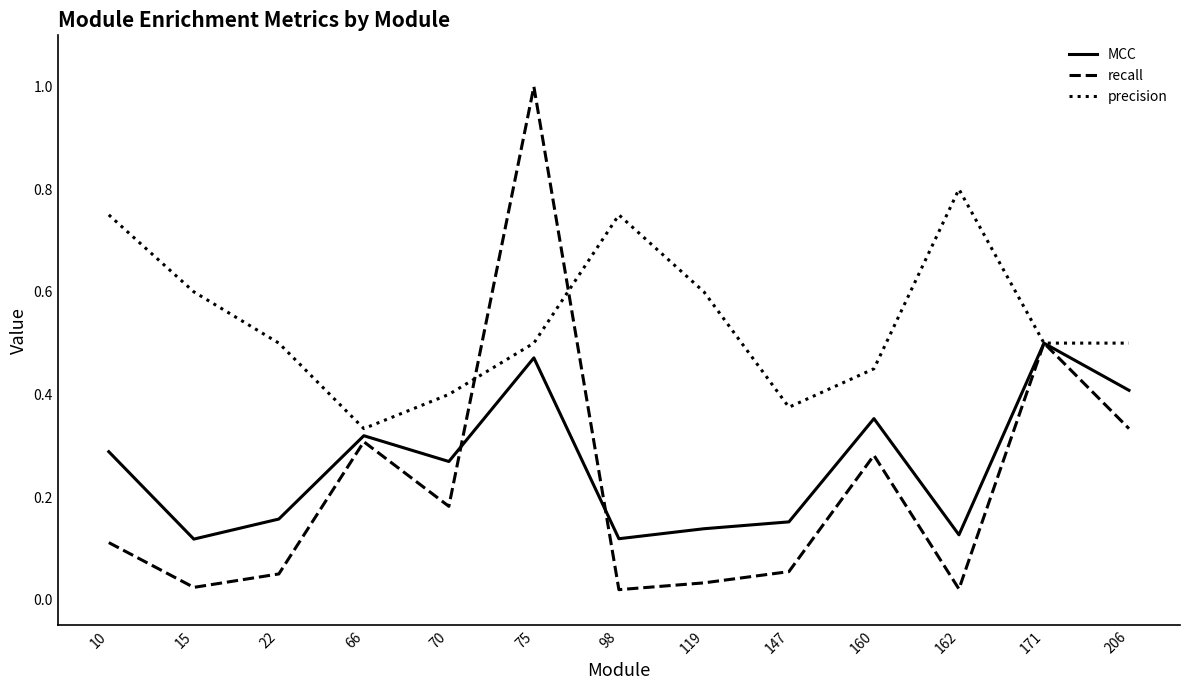

In precision, how many points are higher than both neighbors (excluding endpoints)?

2